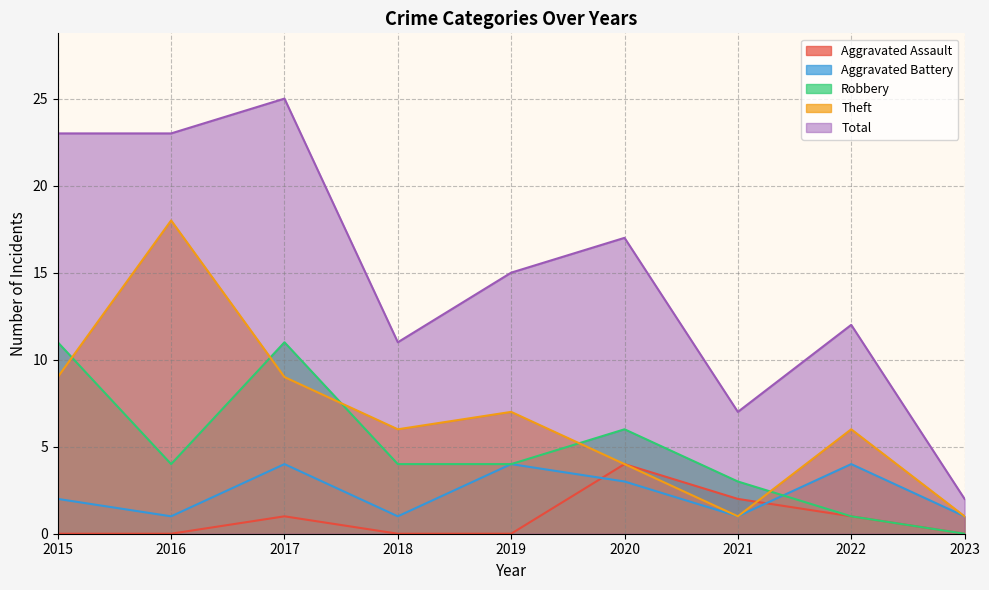

In Total, how many points are lower than both neighbors (excluding endpoints)?

2